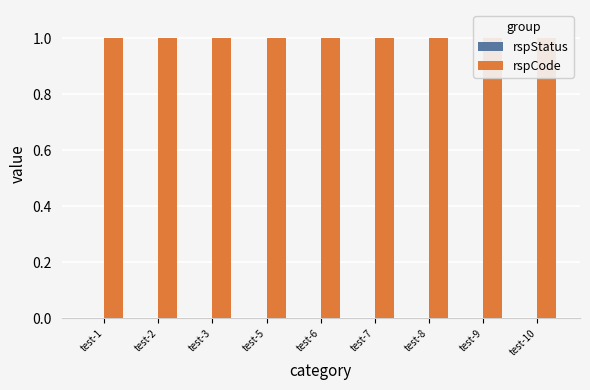

Reading left to right, list all the values displayed in this chart.

rspStatus: test-1=0.0	test-2=0.0	test-3=0.0	test-5=0.0	test-6=0.0	test-7=0.0	test-8=0.0	test-9=0.0	test-10=0.0
rspCode: test-1=1.0	test-2=1.0	test-3=1.0	test-5=1.0	test-6=1.0	test-7=1.0	test-8=1.0	test-9=1.0	test-10=1.0